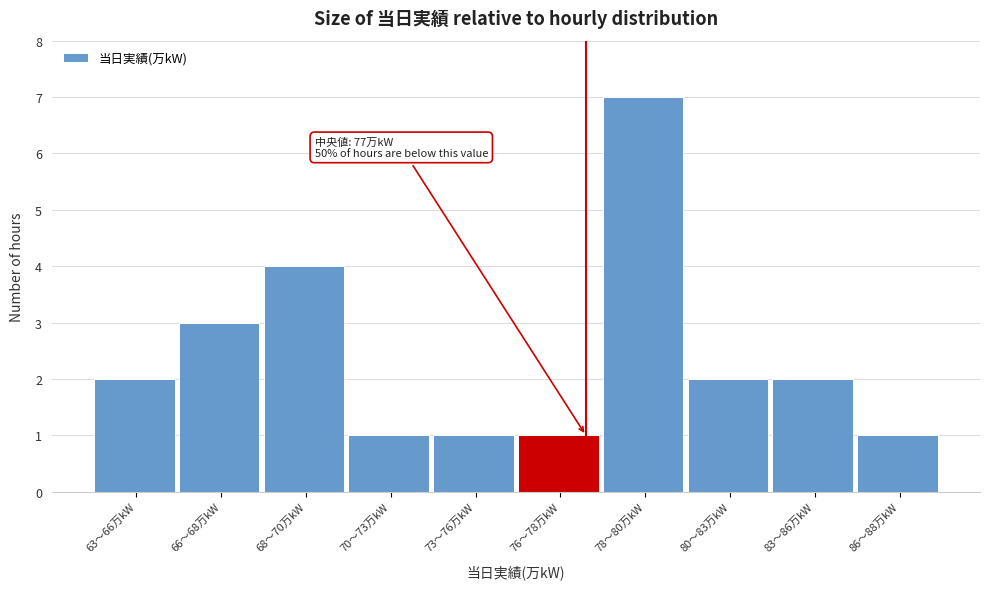

Reading right to left, what are all the values shown in this chart?

1	2	2	7	1	1	1	4	3	2